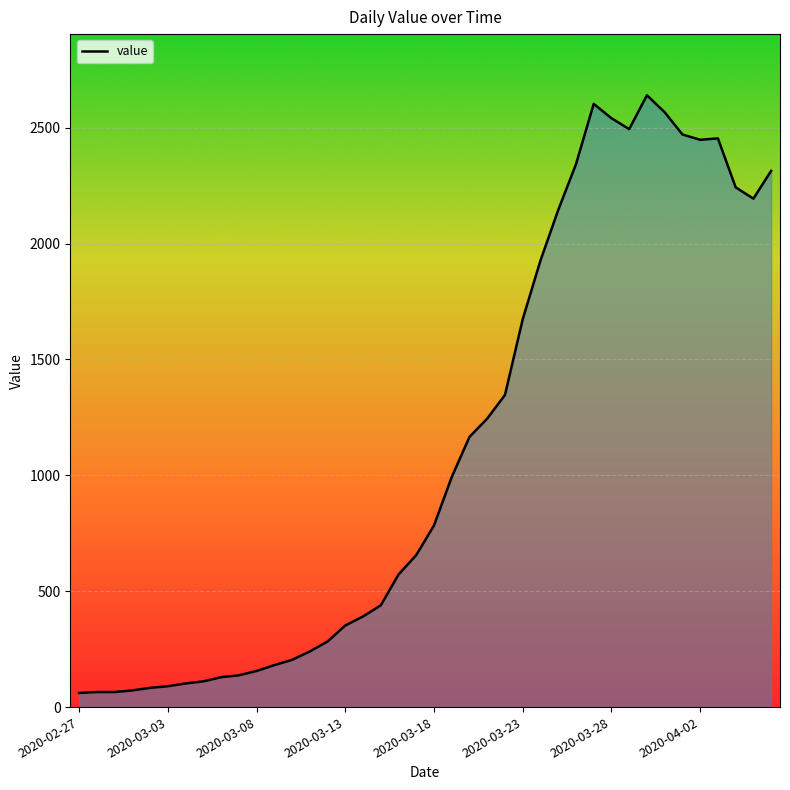

What is the maximum value shown in the chart?

2640